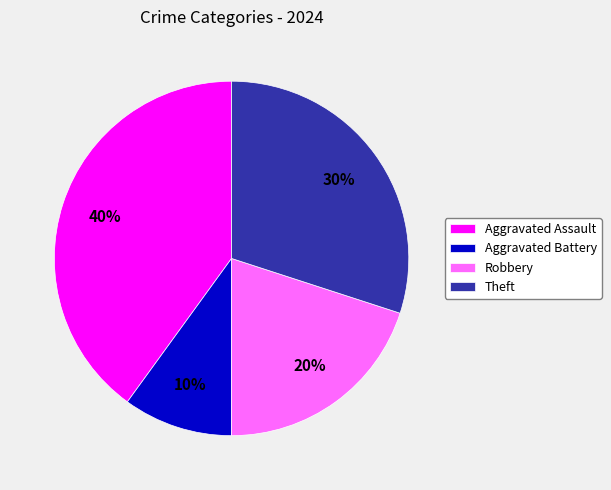

Count the number of slices in the pie.

4